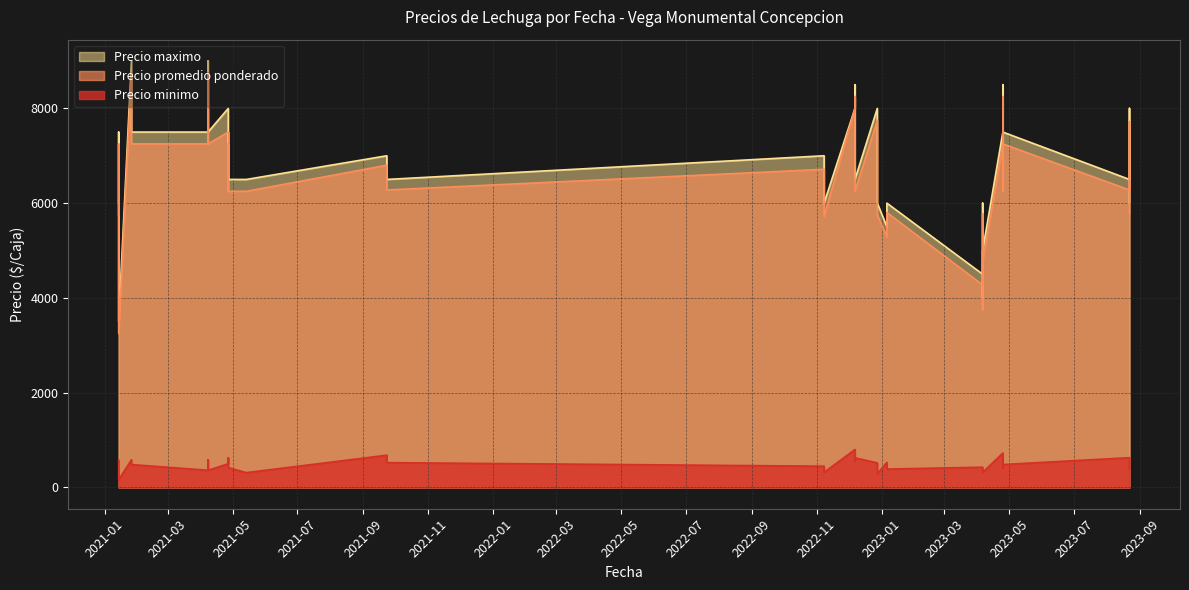

What is the average value of the Precio maximo series?

6575